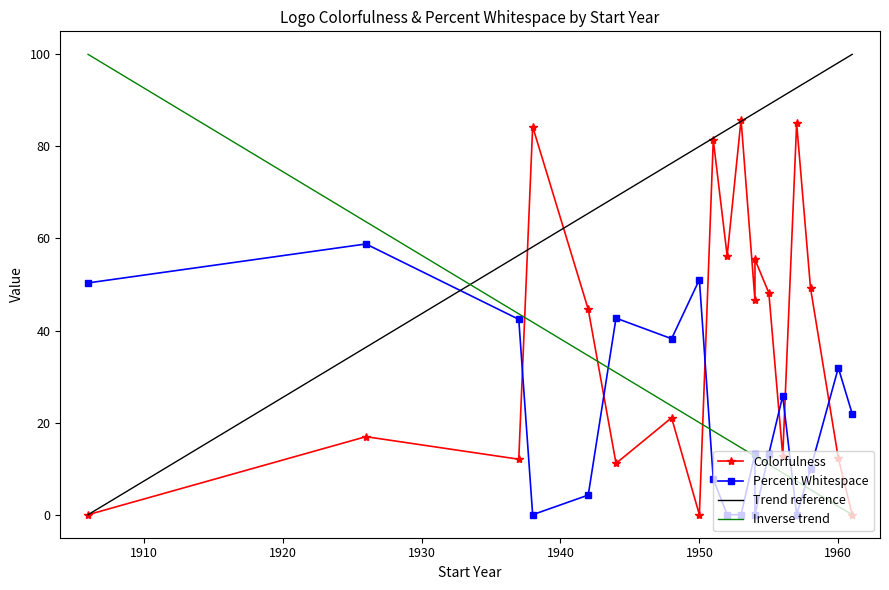

Where does the Percent Whitespace series first go above 13?

1906